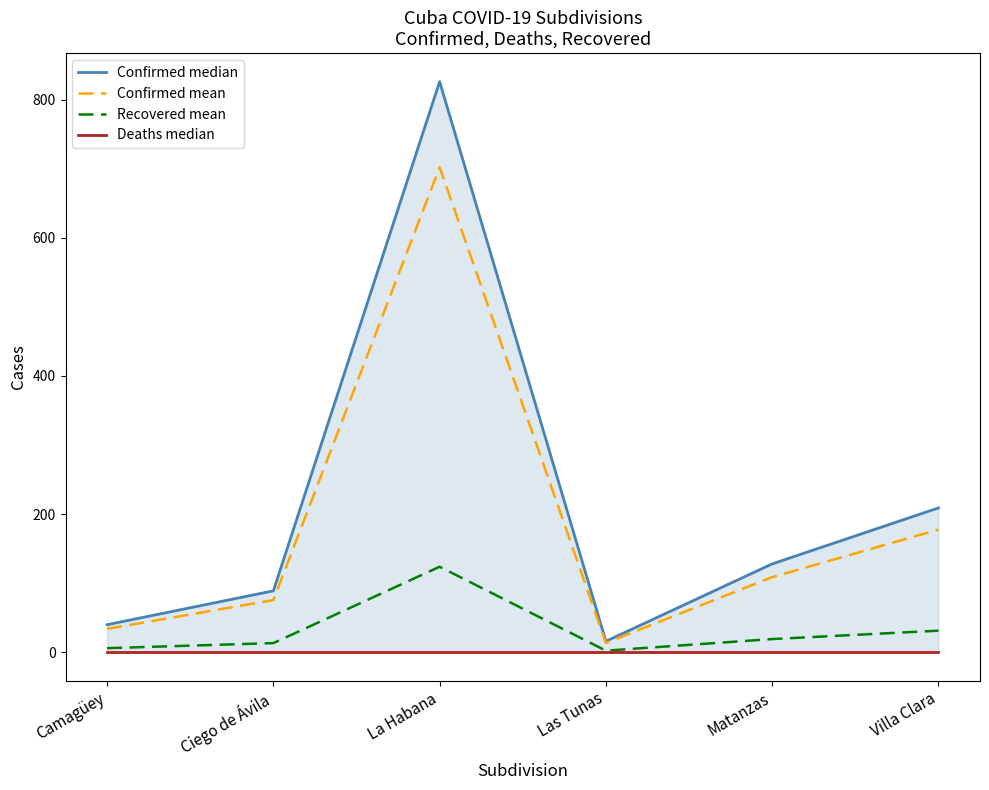

At which label is Recovered mean closest to 63?

Villa Clara